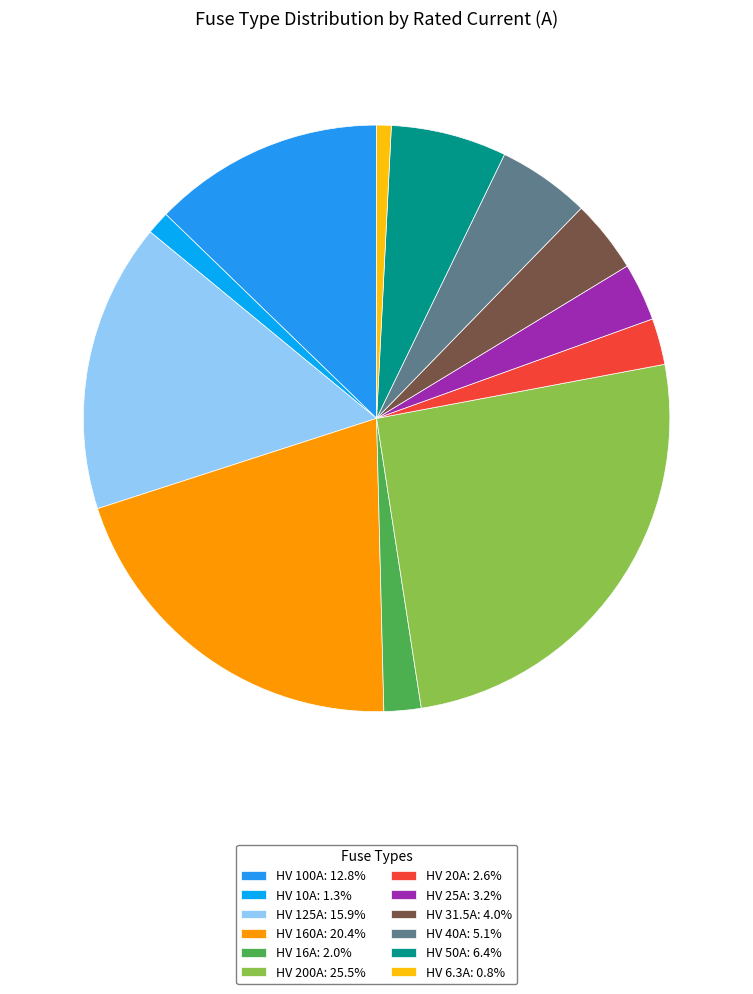

What is the smallest slice in the pie chart?

HV 6.3A